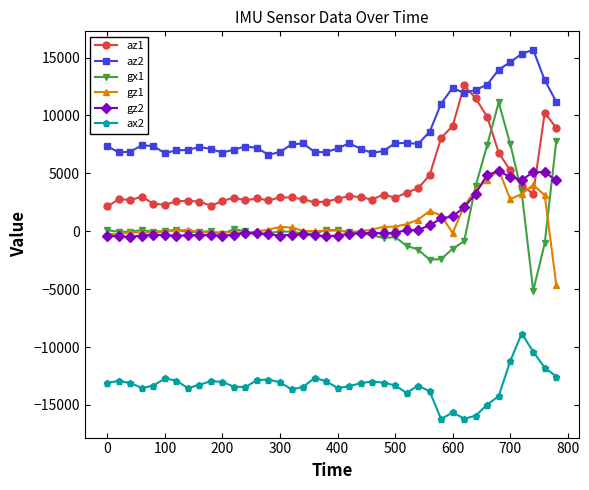

Which series has the largest total across all categories?

az2